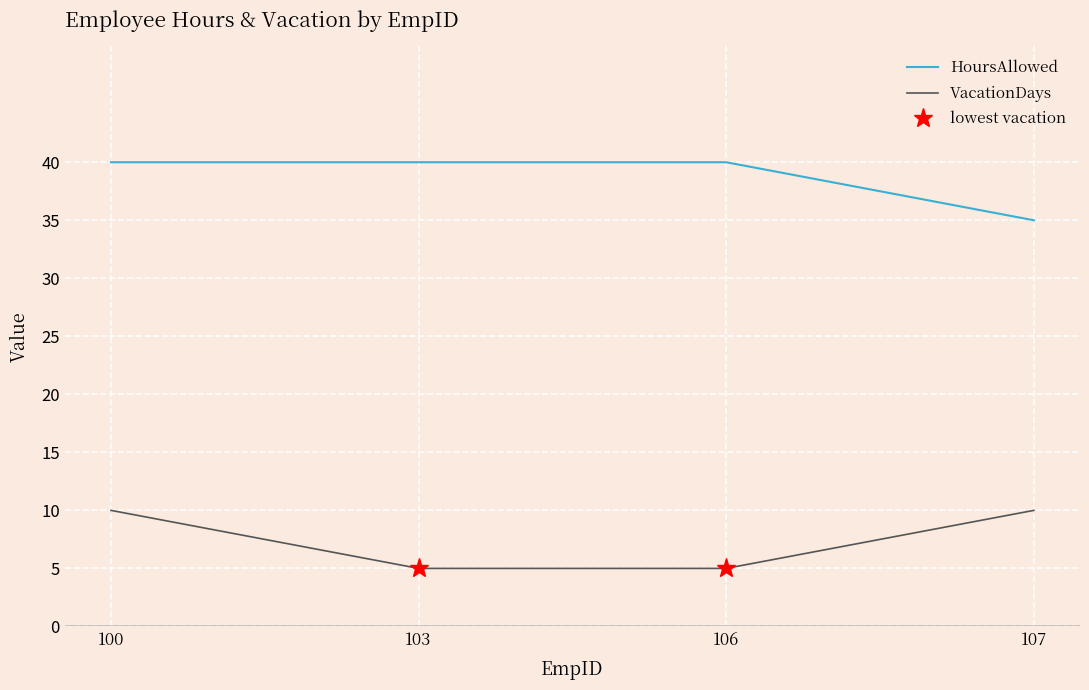

Which label corresponds to the largest value in the chart?

100